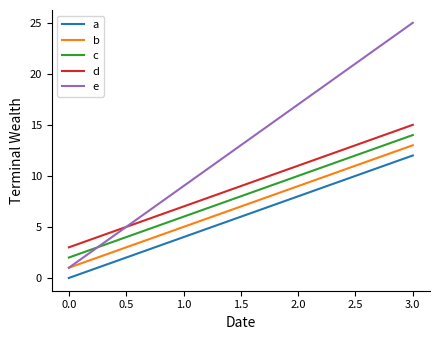

The value of e at 1.0 is 14. True or false?

False